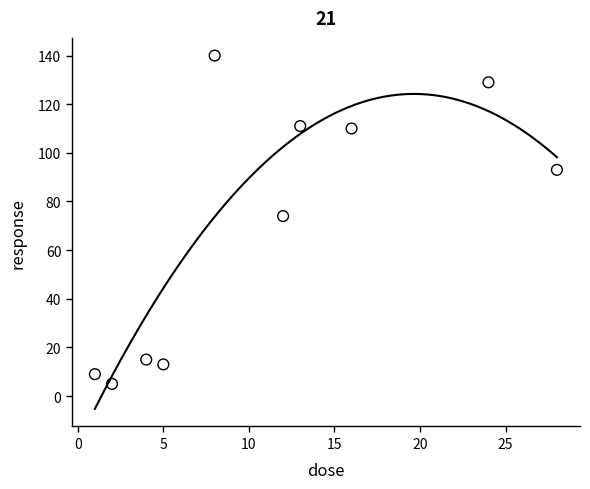

What is the range of Y values (max minus min)?

135